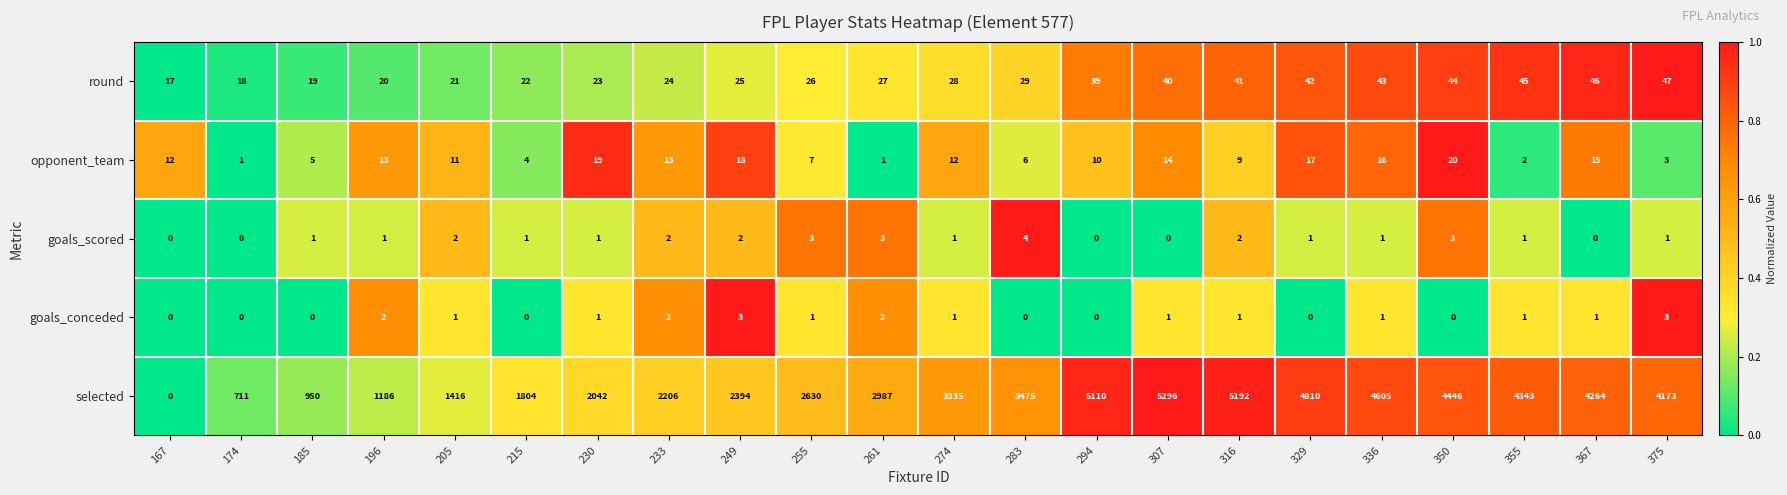

Which series has the largest range (max minus min)?

selected